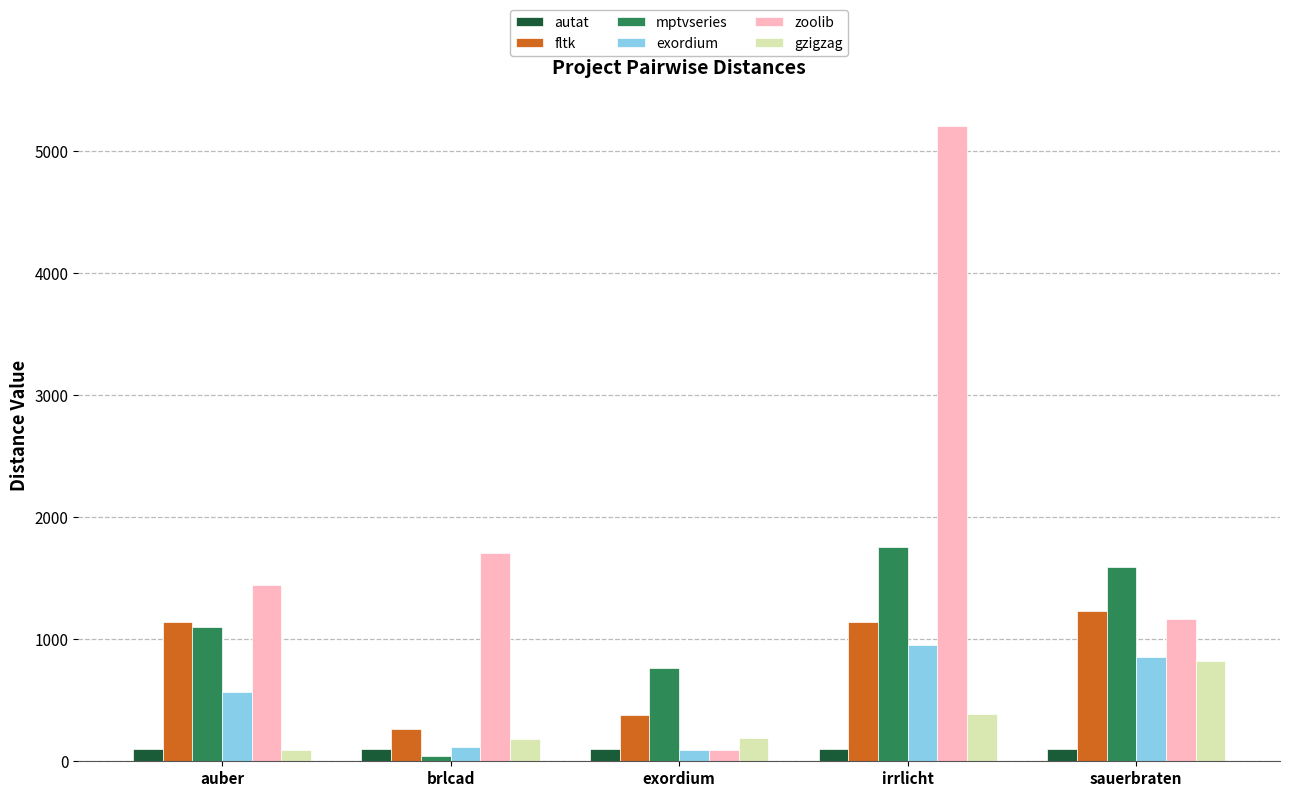

Does the chart contain stacked bars?

No